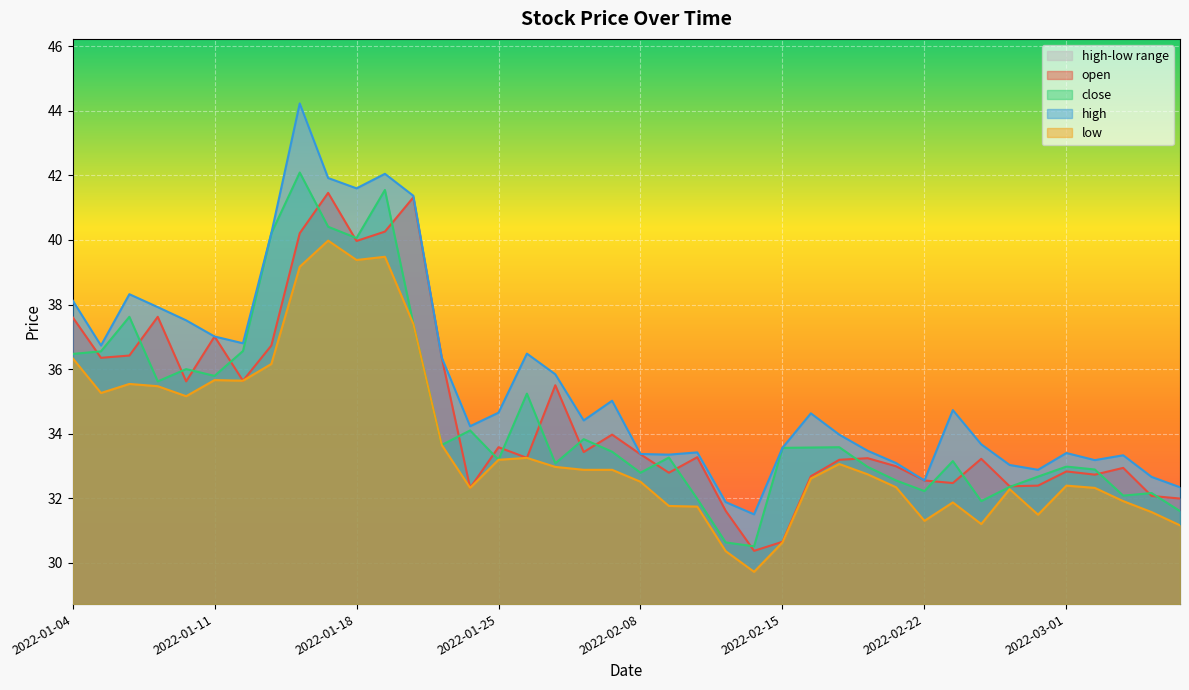

Reading left to right, what are all the values shown in this chart?

open: 37.6	36.4	36.4	37.6	35.6	37.0	35.6	36.7	40.2	41.5	40.0	40.3	41.3	36.4	32.3	33.6	33.2	35.5	33.4	34.0	33.4	32.8	33.3	31.6	30.4	30.6	32.7	33.2	33.2	33.0	32.5	32.5	33.2	32.4	32.4	32.8	32.7	32.9	32.1	32.0
close: 36.5	36.5	37.6	35.6	36.0	35.8	36.6	40.2	42.1	40.4	40.1	41.5	37.4	33.6	34.1	33.2	35.2	33.1	33.8	33.4	32.8	33.3	32.0	30.6	30.5	33.6	33.6	33.6	33.0	32.5	32.2	33.1	31.9	32.4	32.7	33.0	32.9	32.1	32.2	31.6
high: 38.1	36.7	38.3	37.9	37.5	37.0	36.8	40.2	44.2	41.9	41.6	42.0	41.4	36.4	34.2	34.6	36.5	35.8	34.4	35.0	33.4	33.4	33.4	31.9	31.5	33.6	34.6	34.0	33.5	33.1	32.5	34.7	33.7	33.0	32.9	33.4	33.2	33.3	32.7	32.3
low: 36.3	35.3	35.5	35.5	35.2	35.7	35.6	36.2	39.2	40.0	39.4	39.5	37.4	33.6	32.3	33.2	33.2	33.0	32.9	32.9	32.5	31.8	31.7	30.4	29.7	30.6	32.6	33.1	32.7	32.3	31.3	31.9	31.2	32.3	31.5	32.4	32.3	31.9	31.6	31.2